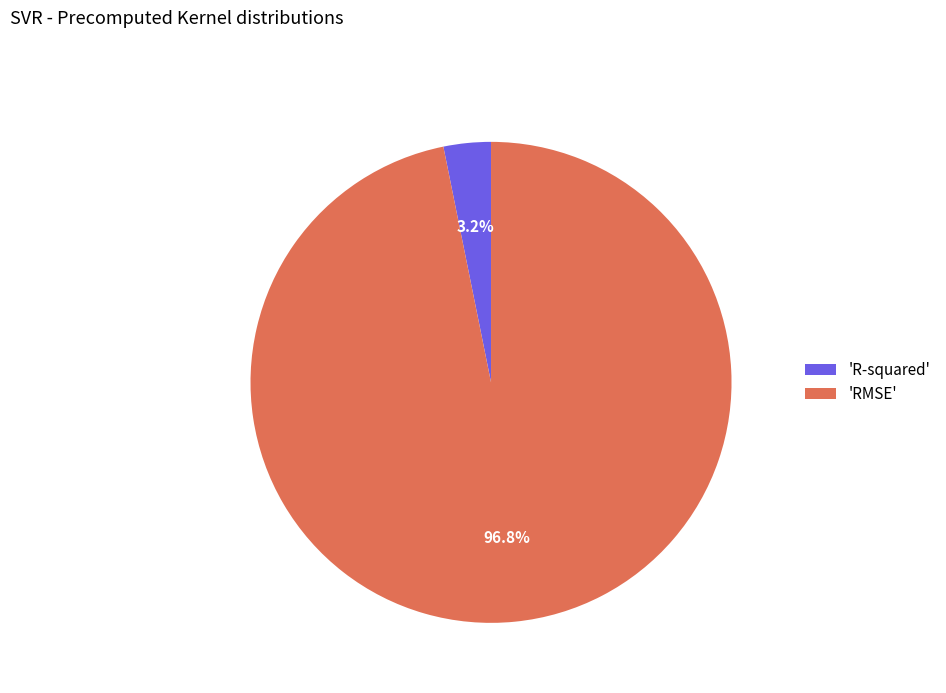

How many slices are in this pie chart?

2